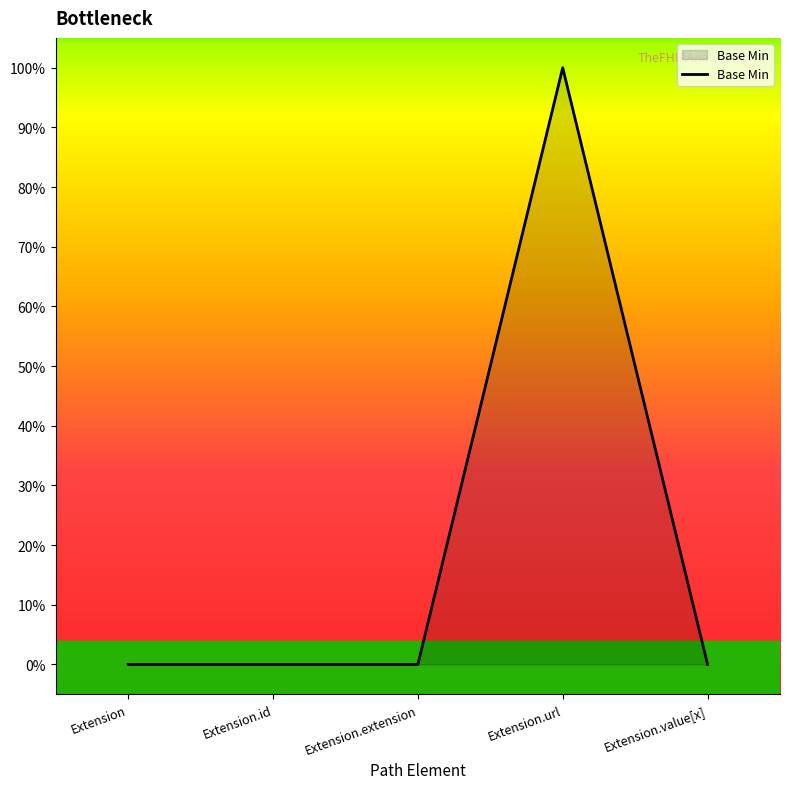

The value at Extension.url is 1. True or false?

True